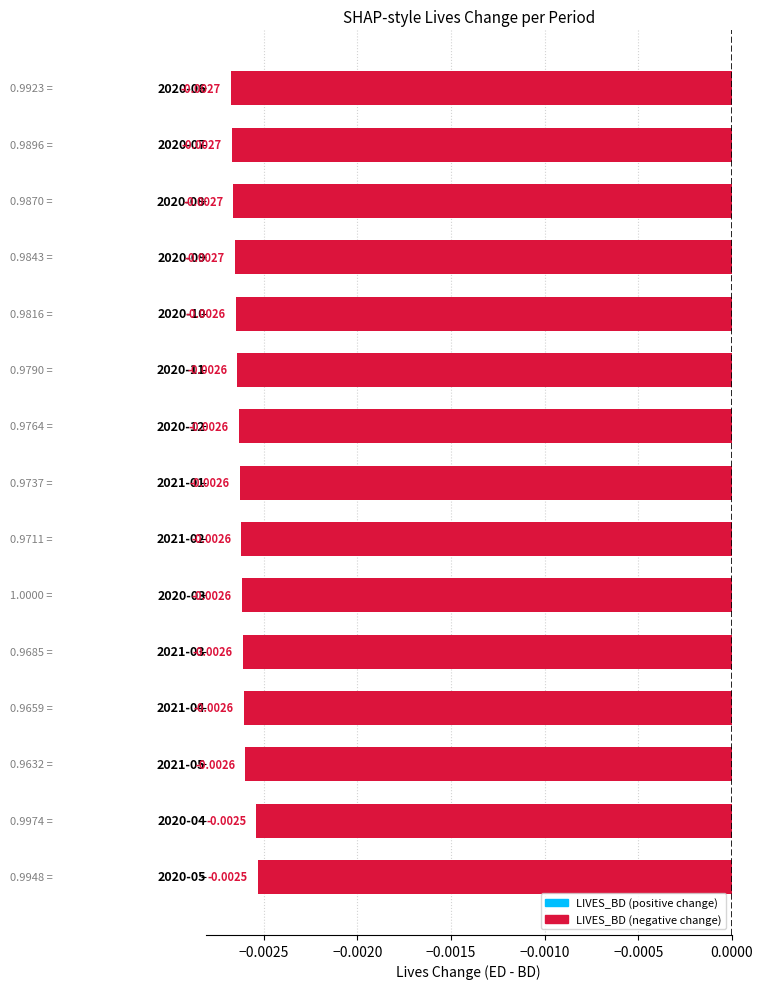

How many bars are there in total?

15